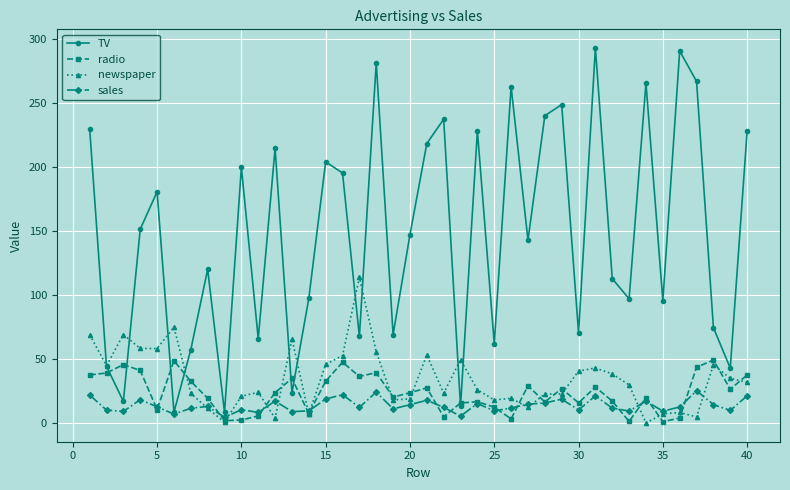

What is the minimum value shown in the chart?

0.3